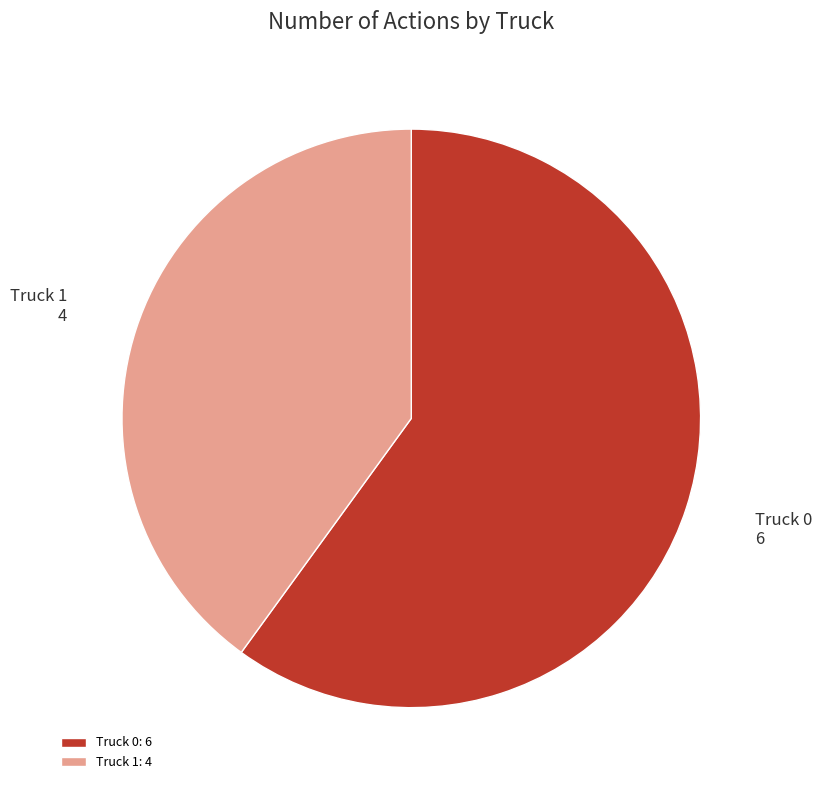

Count the number of slices in the pie.

2